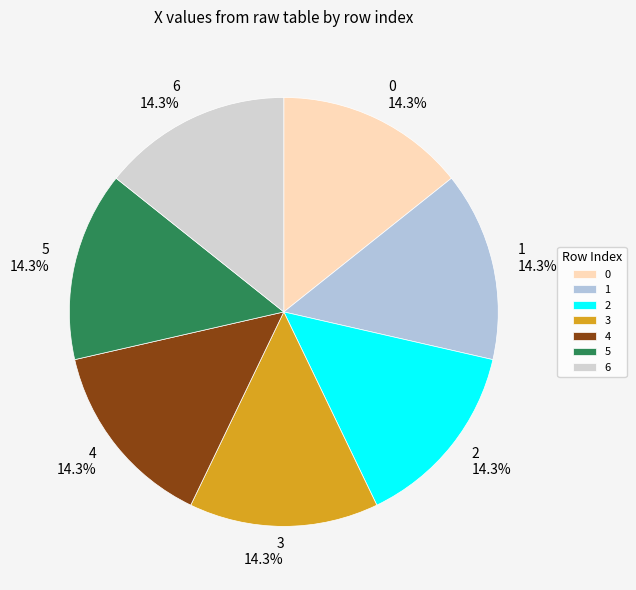

Is there a majority slice in this chart?

No